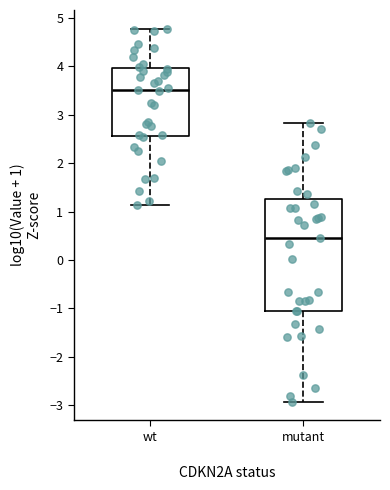

Comparing the boxes themselves (not the whiskers), which one is the tallest?

mutant